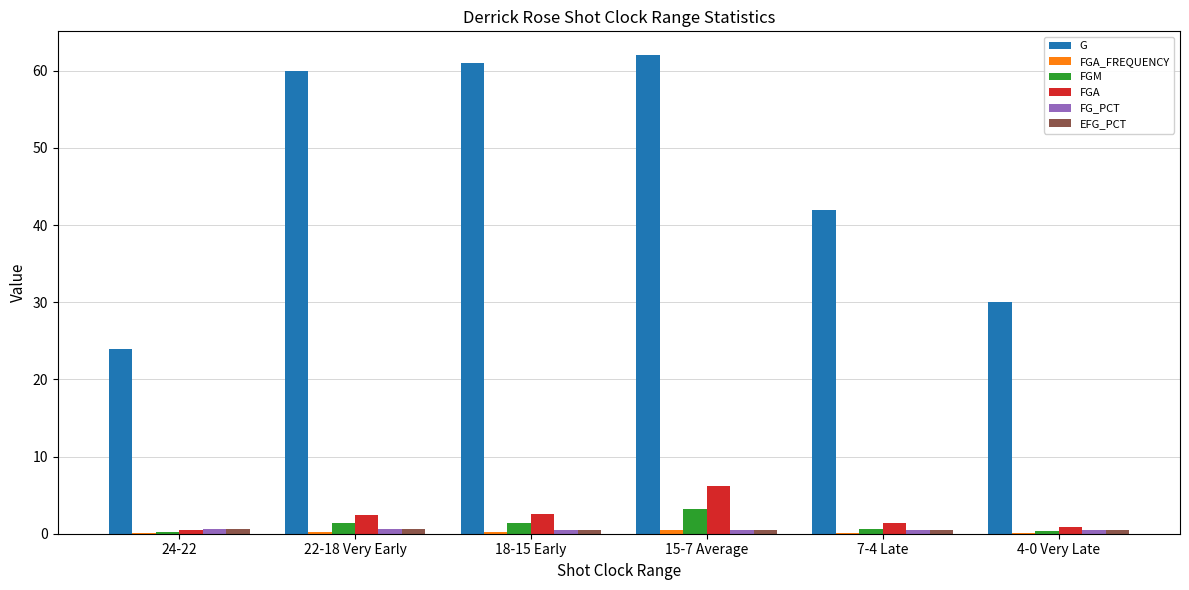

Which series has the largest total across all categories?

G